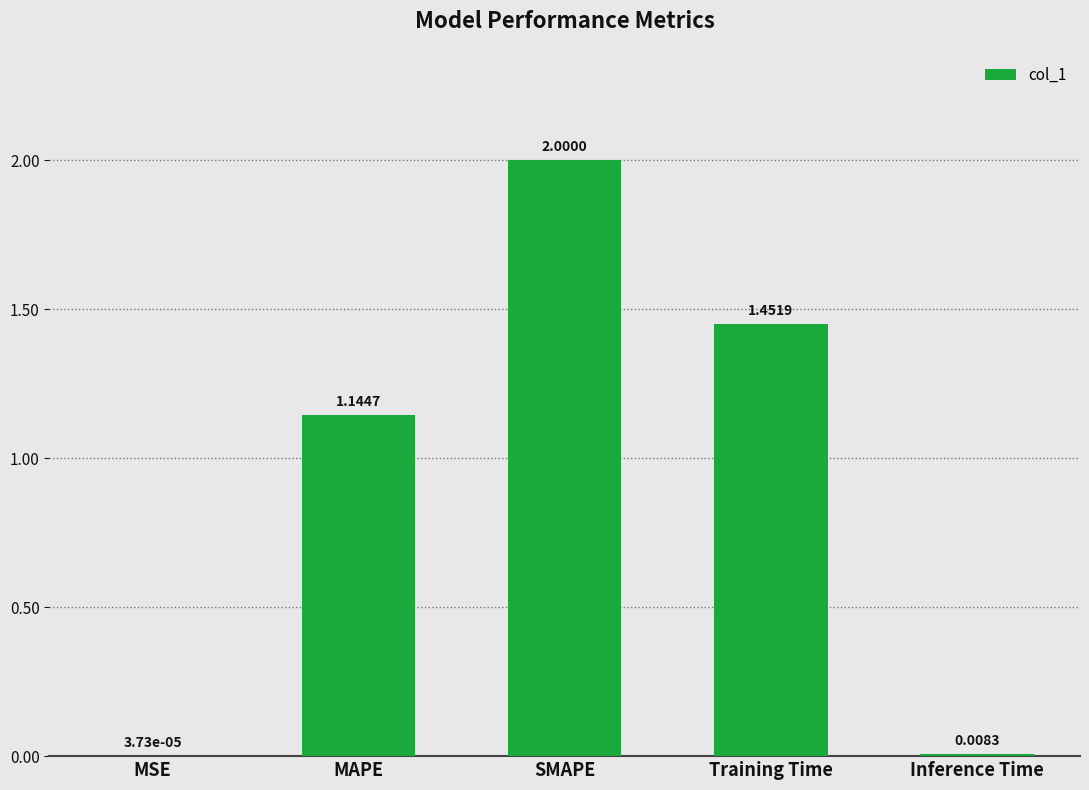

At which label is the value closest to 1?

MAPE